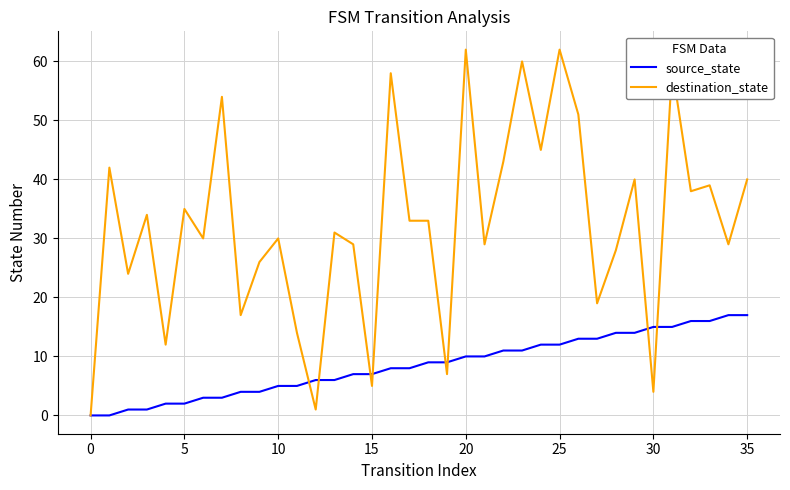

Rank the series by their average value, from lowest to highest.

source_state, destination_state